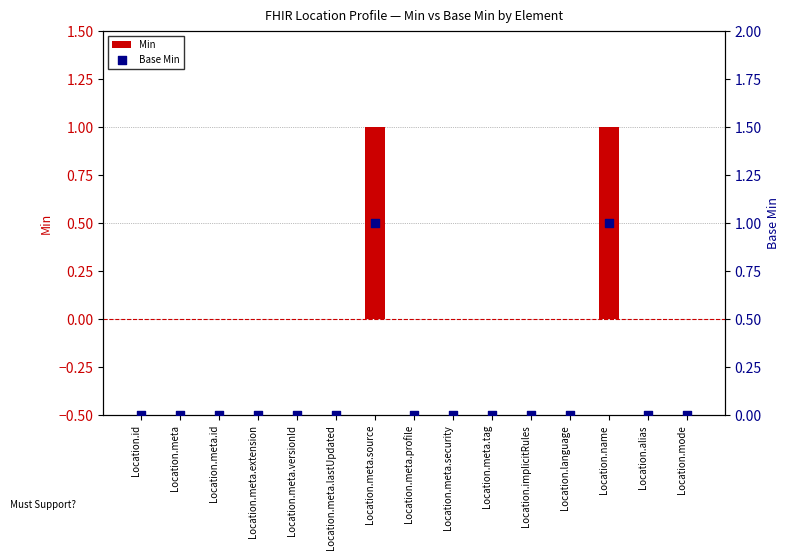

Which series has the largest Y range (max minus min)?

Min